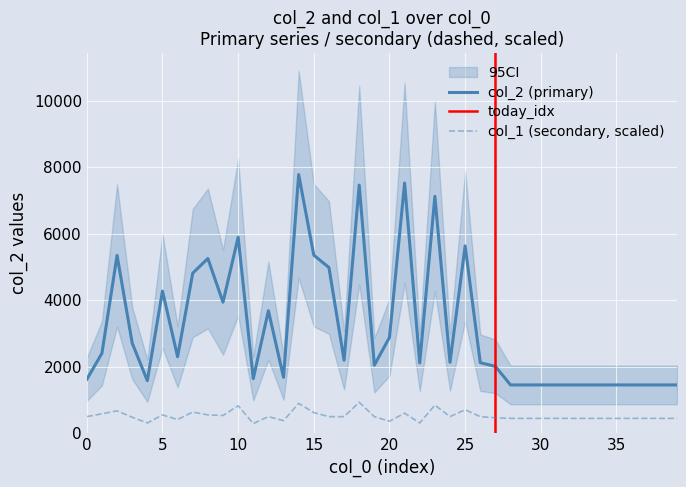

Reading right to left, transcribe all the data shown in this chart.

col_2: 39=1456.0	38=1456.0	37=1456.0	36=1456.0	35=1456.0	34=1456.0	33=1456.0	32=1456.0	31=1456.0	30=1456.0	29=1456.0	28=1456.0	27=2014.0	26=2126.0	25=5640.0	24=2138.0	23=7133.0	22=2117.0	21=7532.0	20=2887.0	19=2050.0	18=7469.0	17=2200.0	16=4990.0	15=5361.0	14=7788.0	13=1685.0	12=3690.0	11=1646.0	10=5903.0	9=3946.0	8=5261.0	7=4821.0	6=2304.0	5=4281.0	4=1584.0	3=2715.0	2=5353.0	1=2410.0	0=1624.0
col_1: 39=450.0	38=450.0	37=450.0	36=450.0	35=450.0	34=450.0	33=450.0	32=450.0	31=450.0	30=450.0	29=450.0	28=450.0	27=467.3	26=501.9	25=709.6	24=501.9	23=848.0	22=311.5	21=605.7	20=363.4	19=501.9	18=934.6	17=501.9	16=501.9	15=623.0	14=899.9	13=380.7	12=501.9	11=294.2	10=830.7	9=536.5	8=553.8	7=640.3	6=415.4	5=553.8	4=311.5	3=484.6	2=675.0	1=588.4	0=501.9